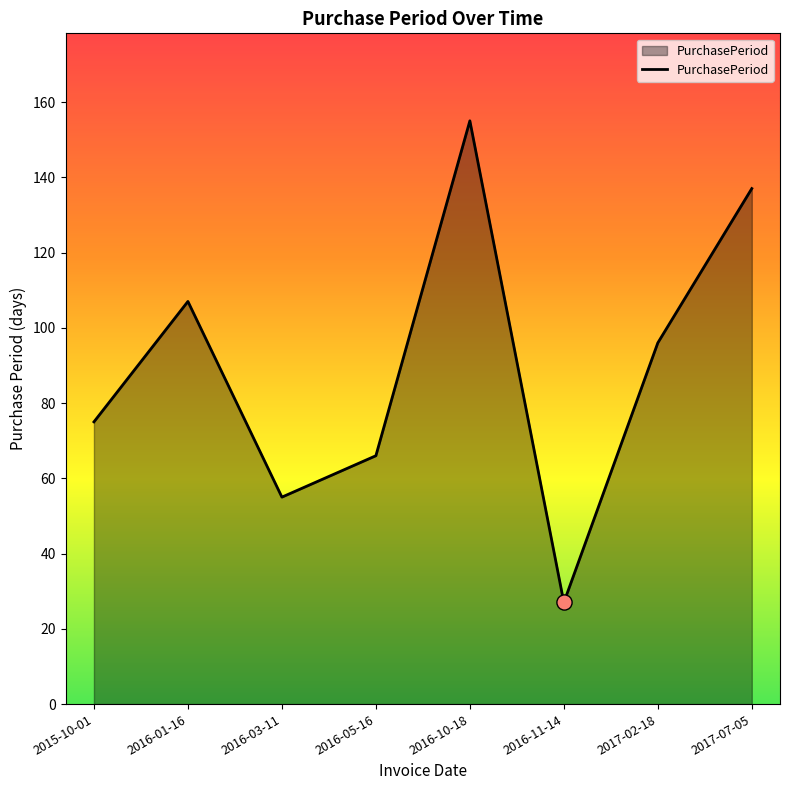

Approximately how many times larger is the value at 2015-10-01 compared to 2016-05-16?

1.1